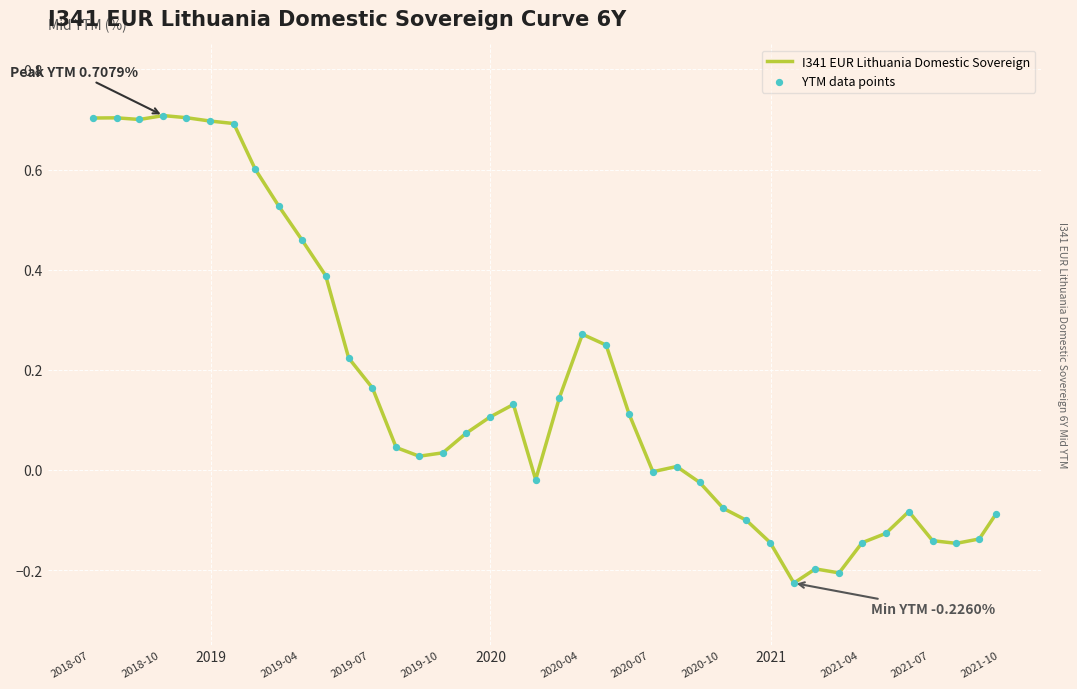

What is the difference between the maximum and minimum values?

0.9